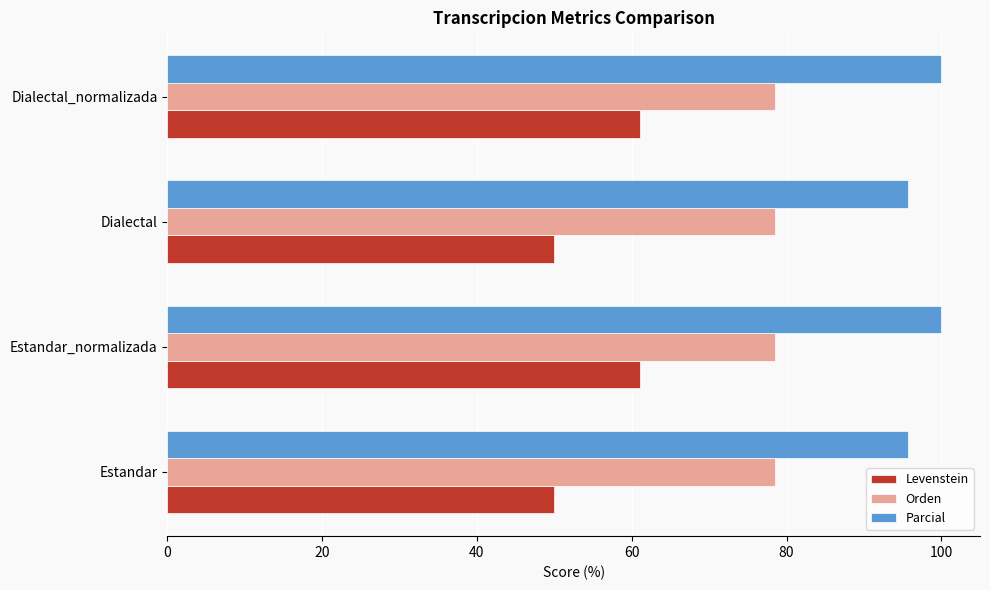

The Parcial series shows 95.7 at Dialectal. True or false?

True